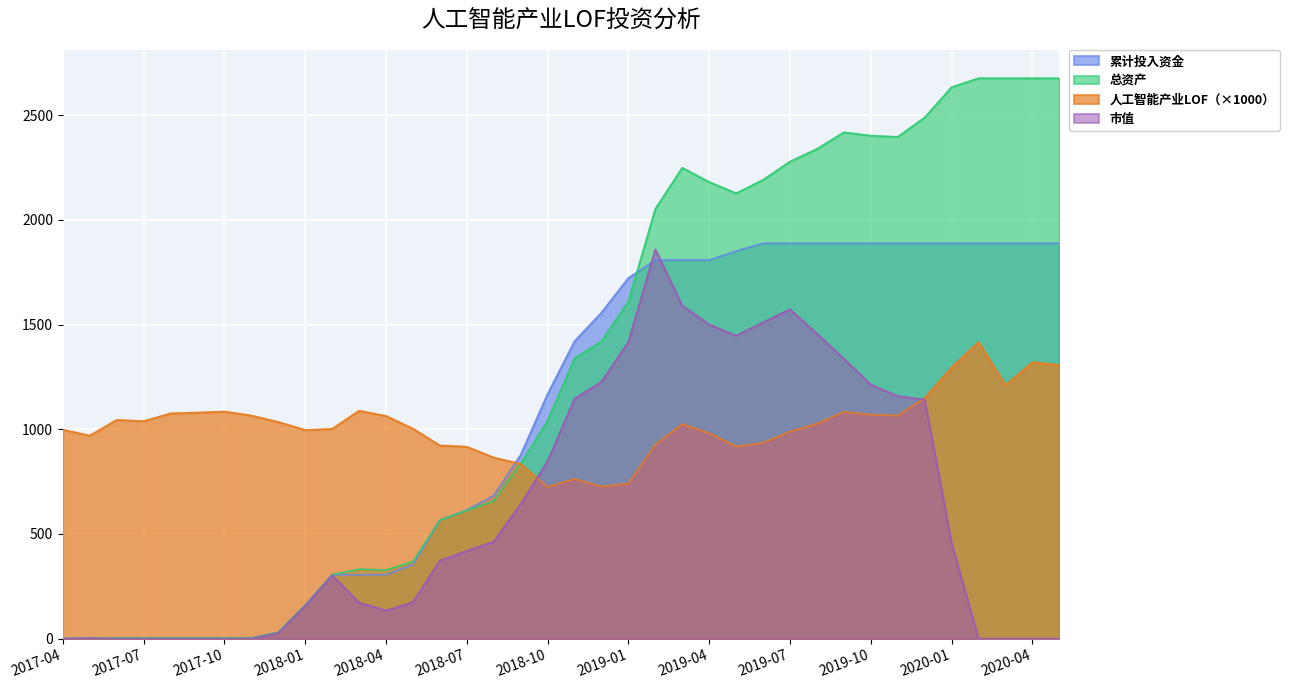

How many lines are shown in the chart?

4